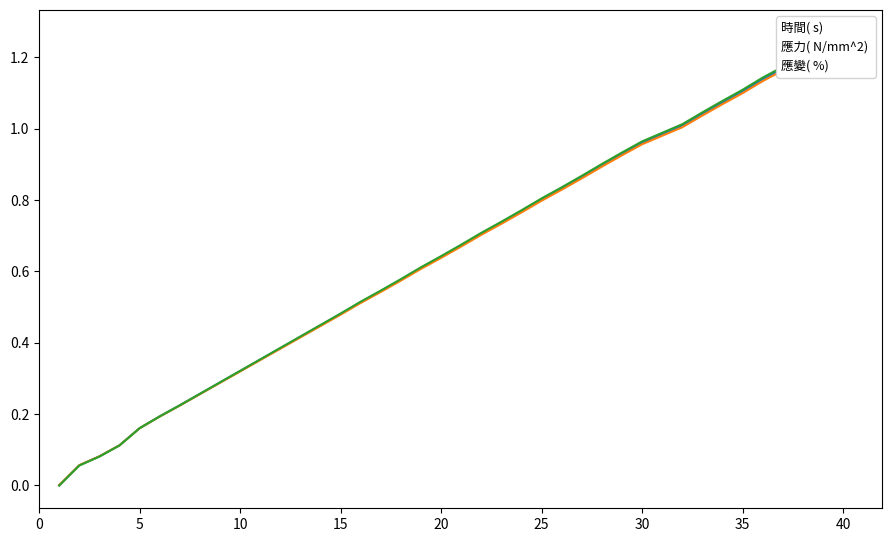

Reading right to left, what are all the values shown in this chart?

時間( s) : 1.3	1.2	1.2	1.2	1.1	1.1	1.1	1.0	1.0	1.0	1.0	0.9	0.9	0.9	0.8	0.8	0.8	0.7	0.7	0.7	0.6	0.6	0.6	0.5	0.5	0.5	0.4	0.4	0.4	0.4	0.3	0.3	0.3	0.2	0.2	0.2	0.1	0.1	0.1	0.0
應力( N/mm^2) : 1.3	1.2	1.2	1.2	1.1	1.1	1.1	1.0	1.0	1.0	1.0	0.9	0.9	0.9	0.8	0.8	0.8	0.7	0.7	0.7	0.6	0.6	0.6	0.5	0.5	0.5	0.4	0.4	0.4	0.4	0.3	0.3	0.3	0.2	0.2	0.2	0.1	0.1	0.1	0.0
應變( %) : 1.3	1.2	1.2	1.2	1.1	1.1	1.1	1.0	1.0	1.0	1.0	0.9	0.9	0.9	0.8	0.8	0.8	0.7	0.7	0.7	0.6	0.6	0.6	0.5	0.5	0.5	0.4	0.4	0.4	0.4	0.3	0.3	0.3	0.2	0.2	0.2	0.1	0.1	0.1	-0.0